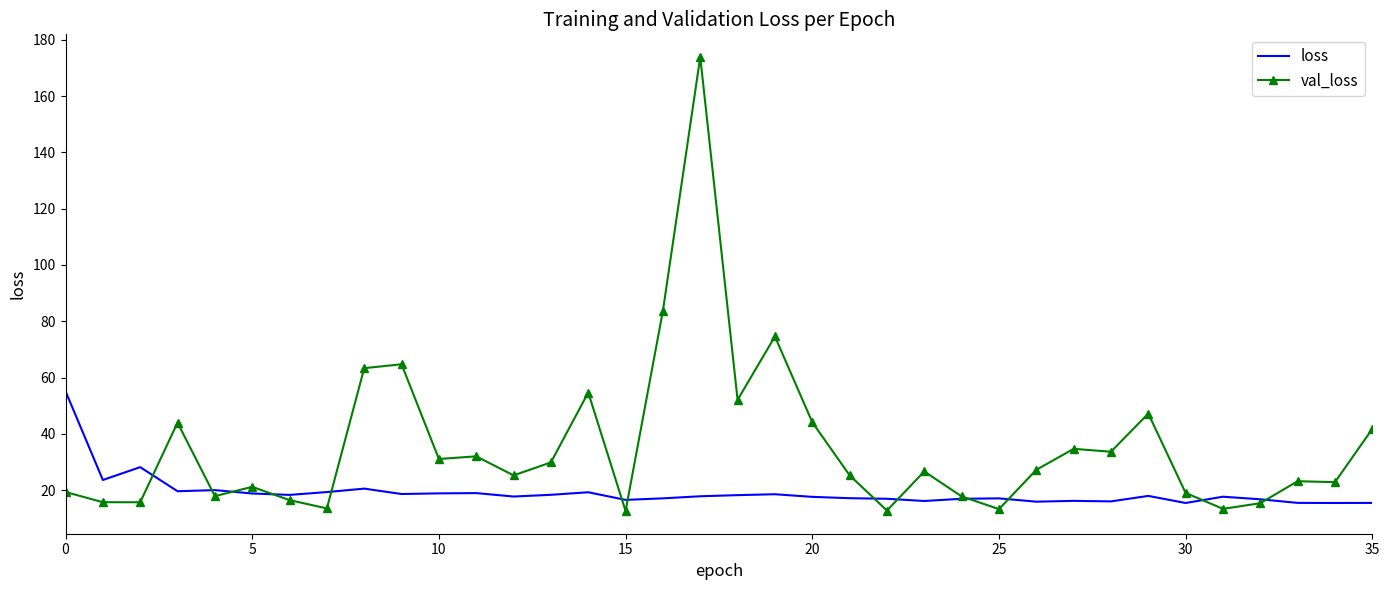

Rank the series by their maximum value, from lowest to highest.

loss, val_loss